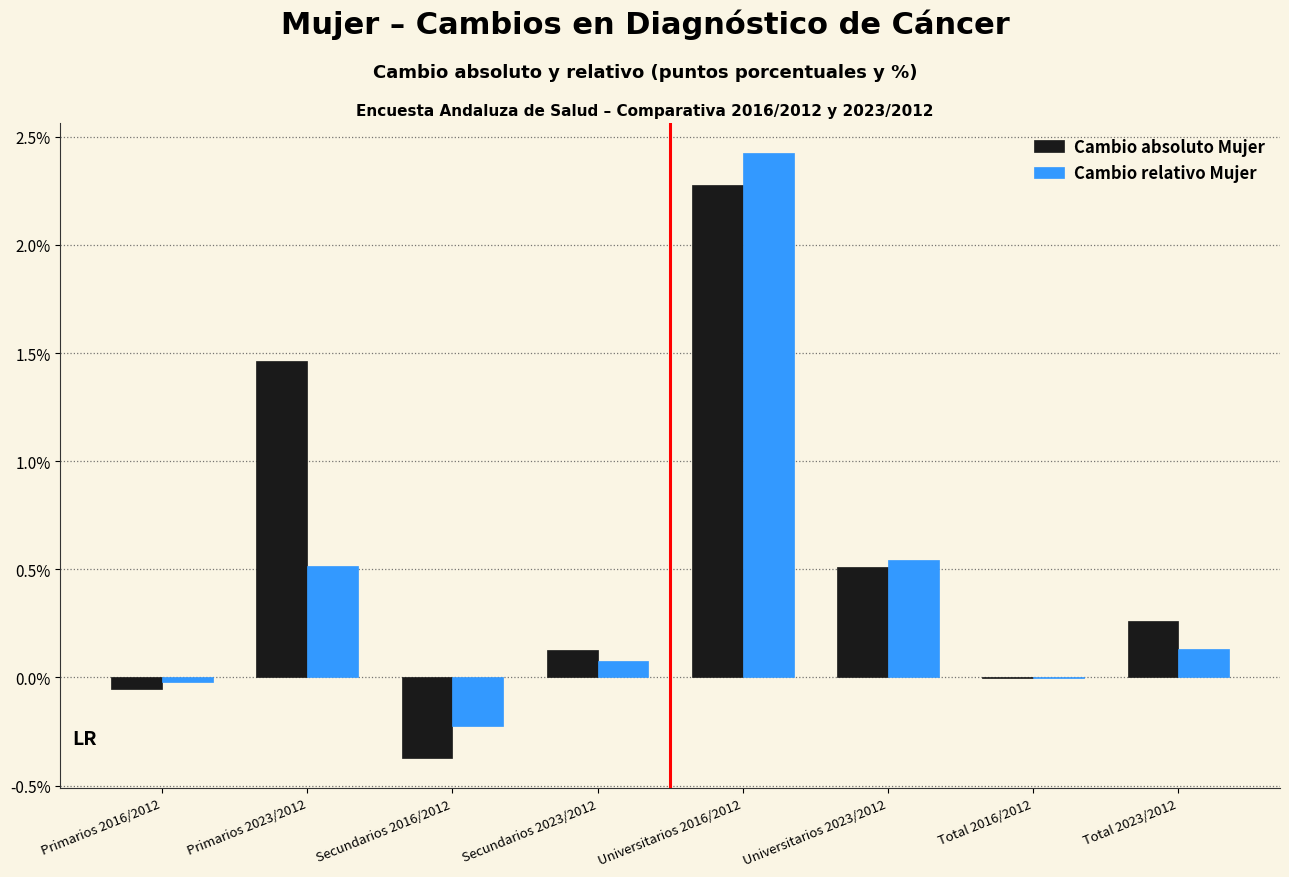

Which category has the highest value across all series?

Universitarios 2016/2012